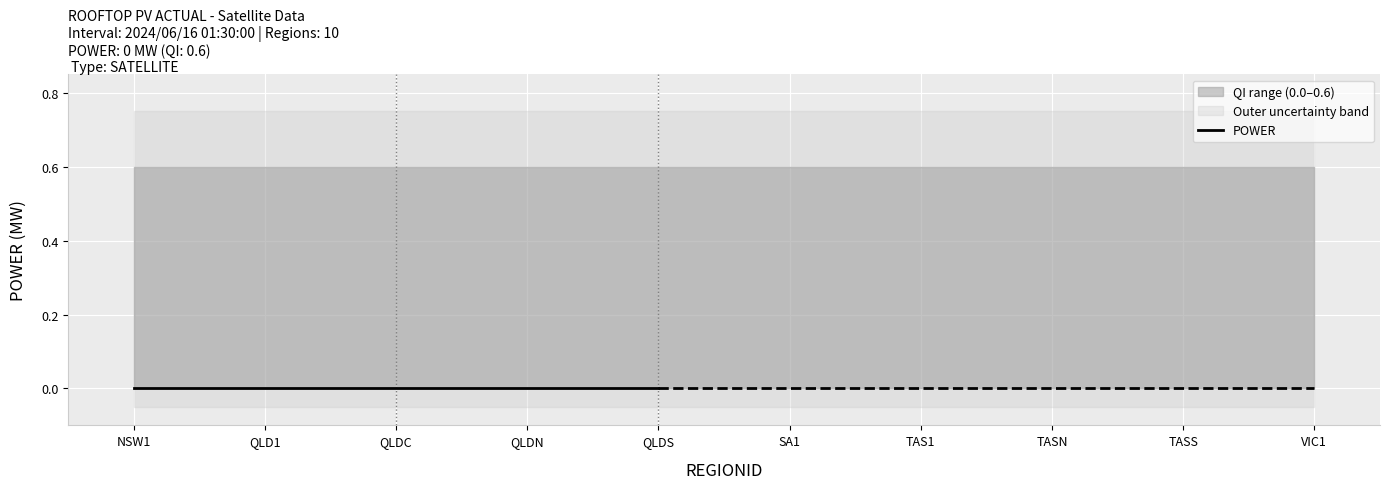

The value of POWER at VIC1 is 0.0. True or false?

True